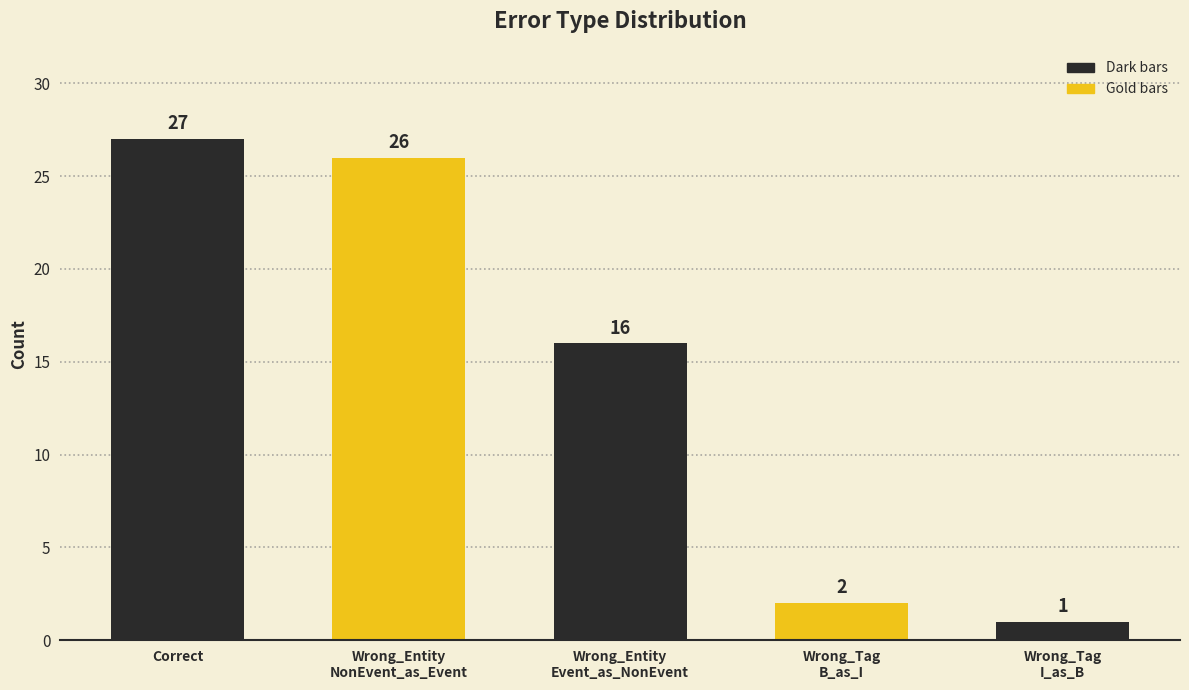

Which has a higher value, Wrong_Entity
NonEvent_as_Event or Wrong_Tag
I_as_B?

Wrong_Entity
NonEvent_as_Event